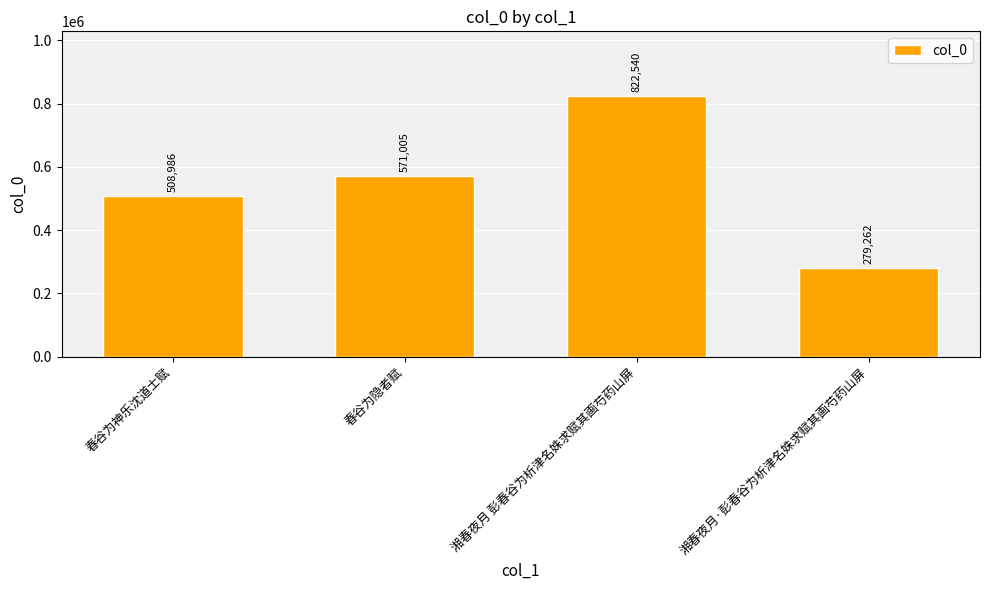

How many distinct data groups are displayed?

1